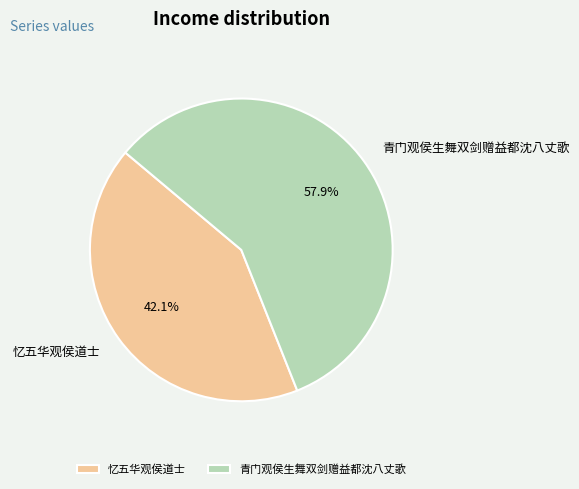

What percentage is the 忆五华观侯道士 slice, to the nearest percent?

42%